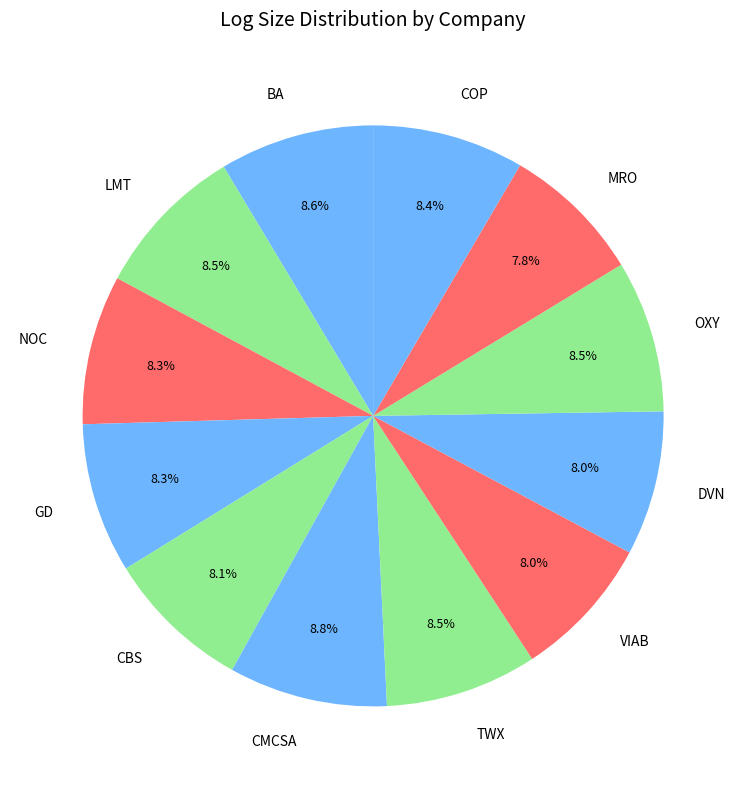

To the nearest percent, what percentage of the pie is NOC?

8%